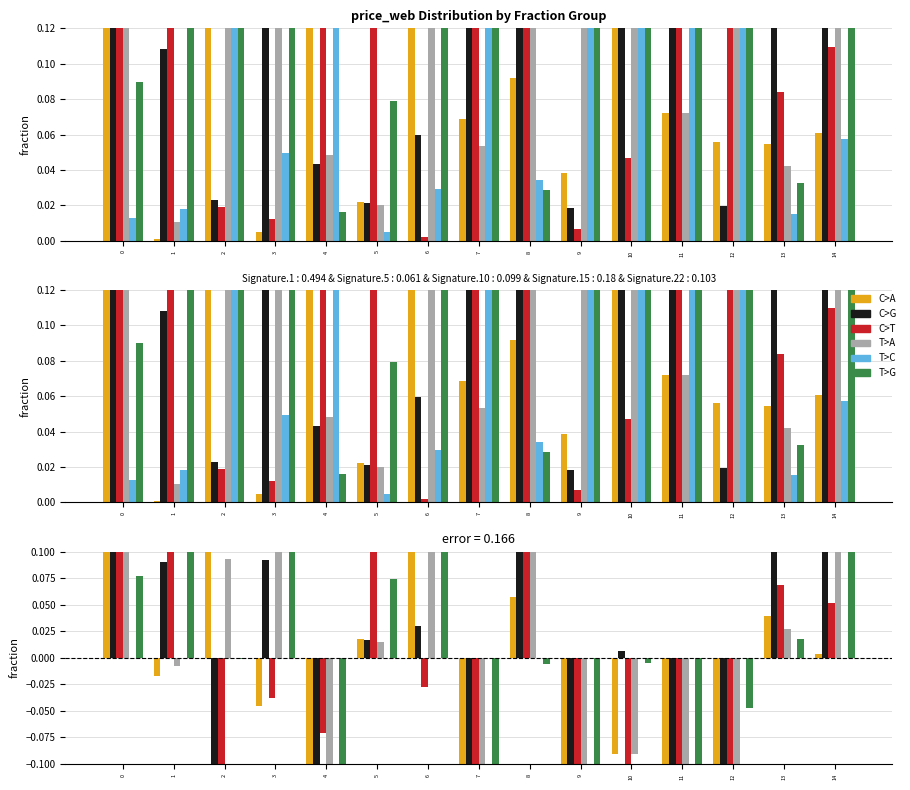

What is the total value across all series at 14?

0.7